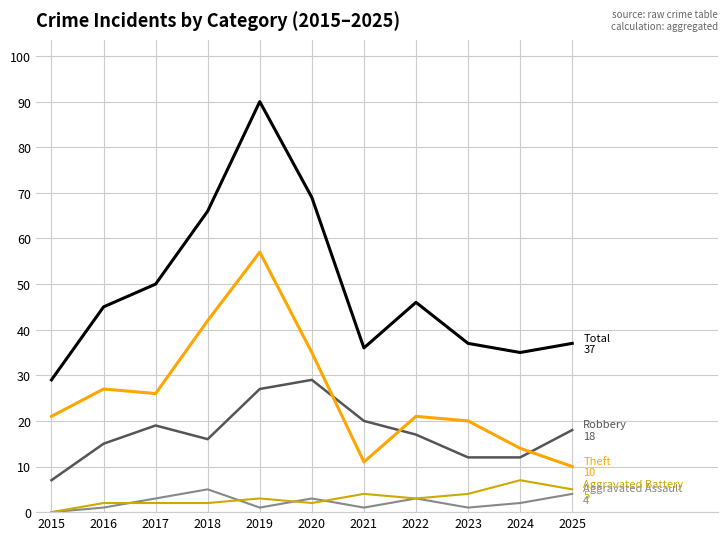

What is the maximum value shown in the chart?

90